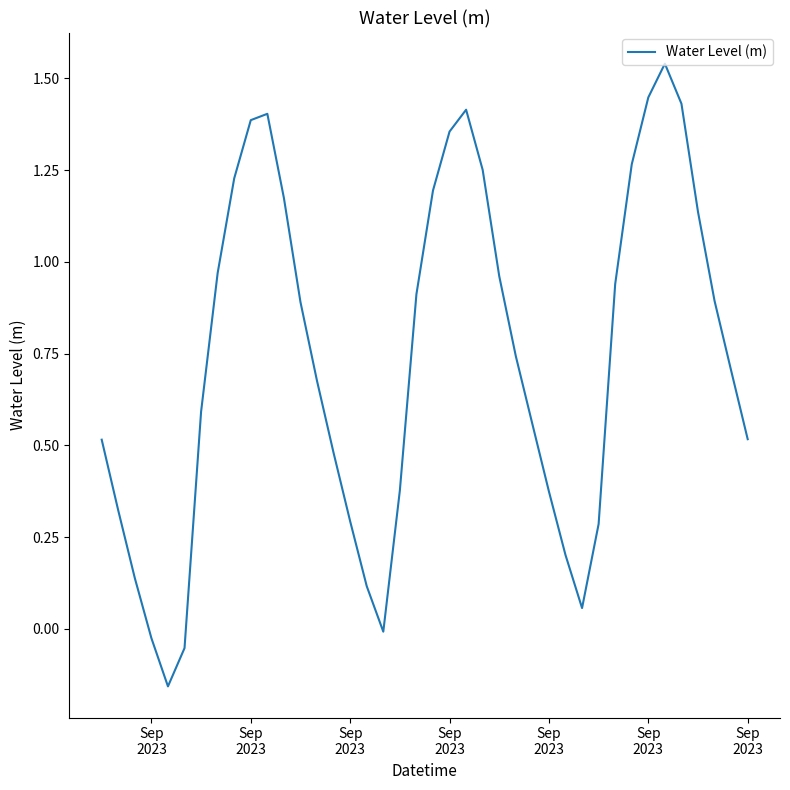

How many lines are shown in the chart?

1